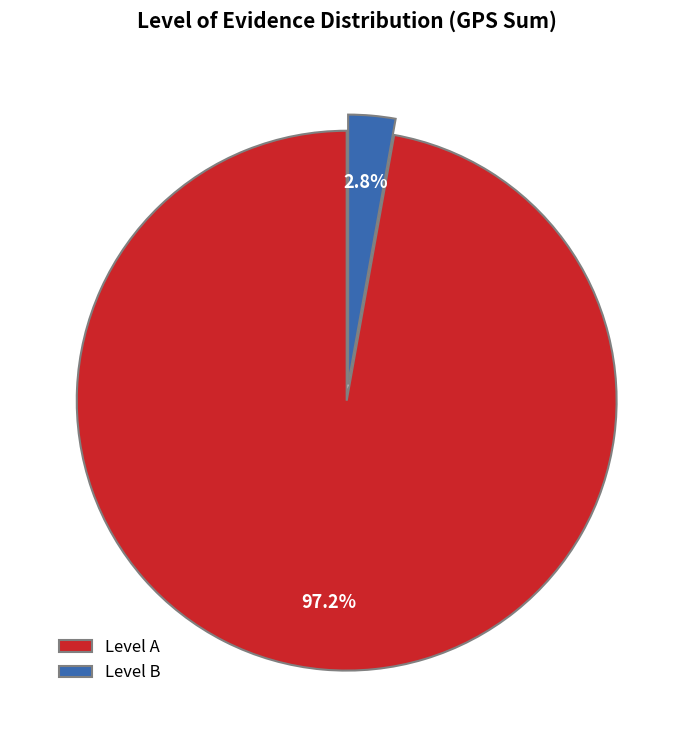

What is the majority slice?

Level A